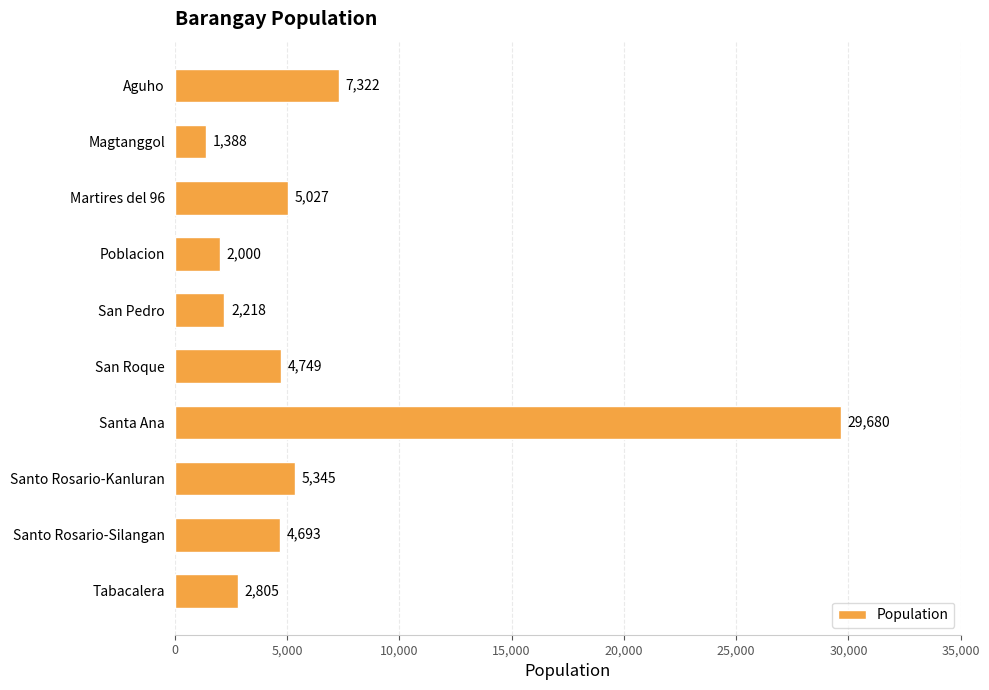

How many bars are there in total?

10